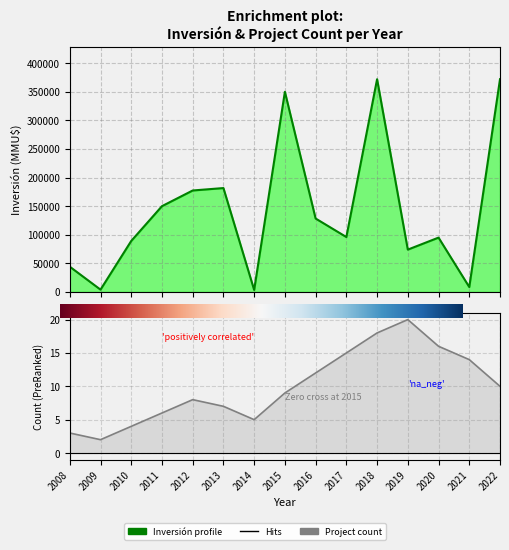

What is the difference between the investment_per_year values at 2020 and 2019?

21000